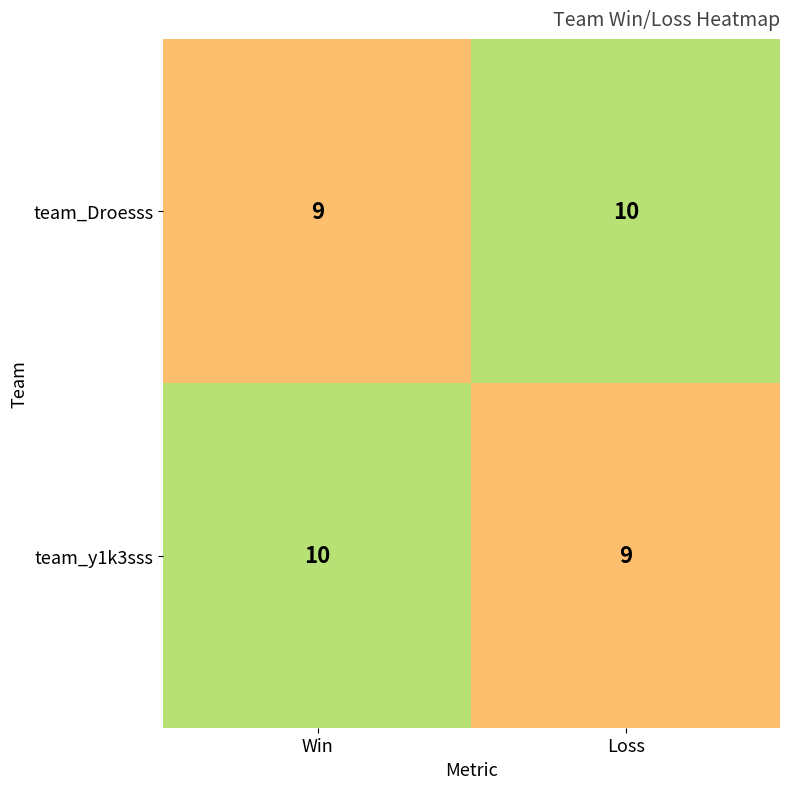

What is the smallest value displayed?

9